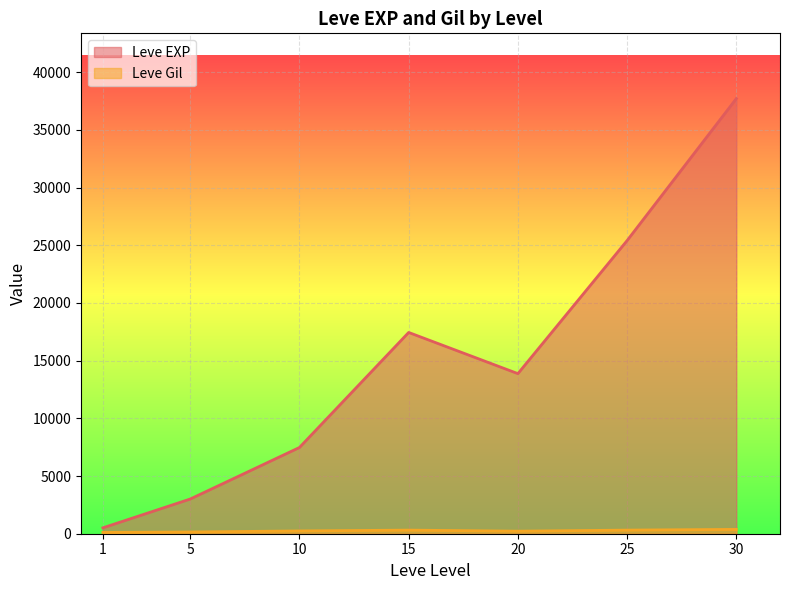

The value of Leve EXP at 30 is 37715.0. True or false?

True